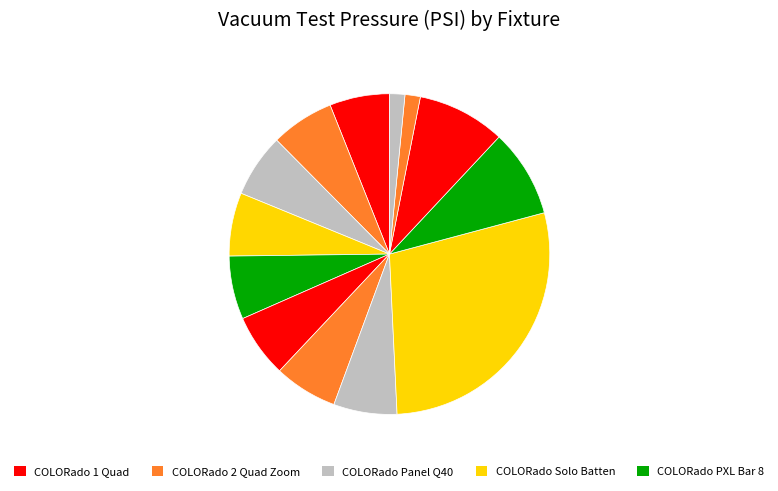

How many slices are in this pie chart?

13